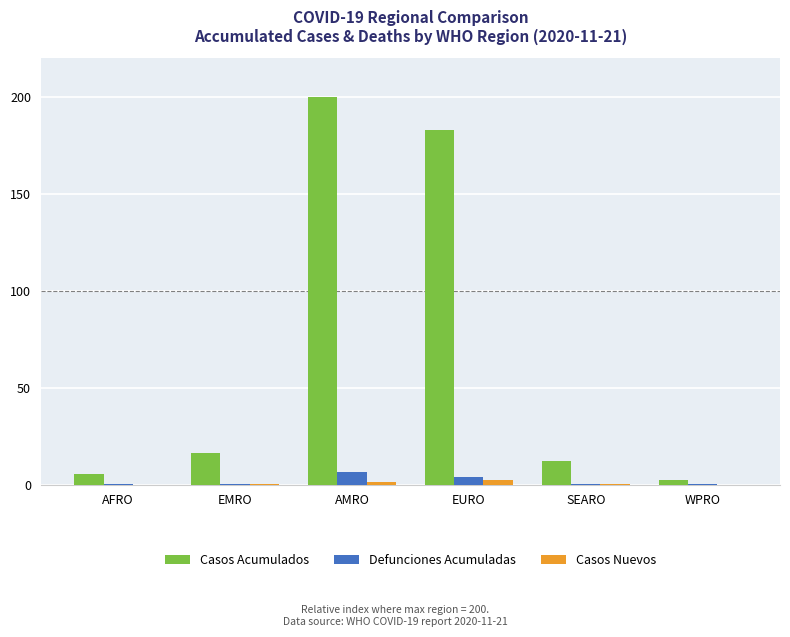

Does the chart contain stacked bars?

No